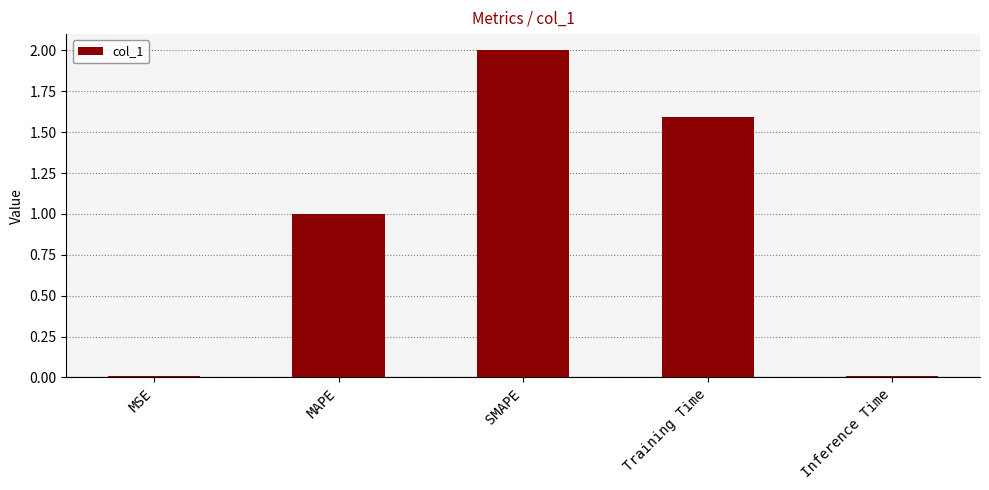

Which label corresponds to the largest value in the chart?

SMAPE